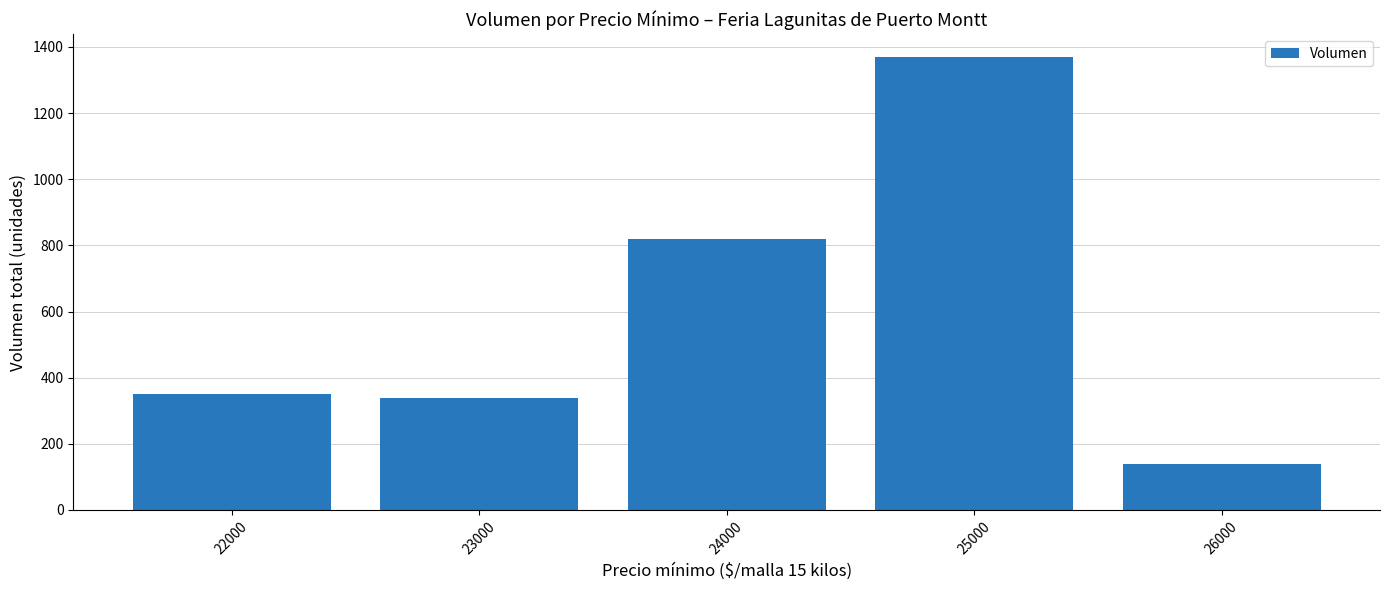

Does the chart contain stacked bars?

No